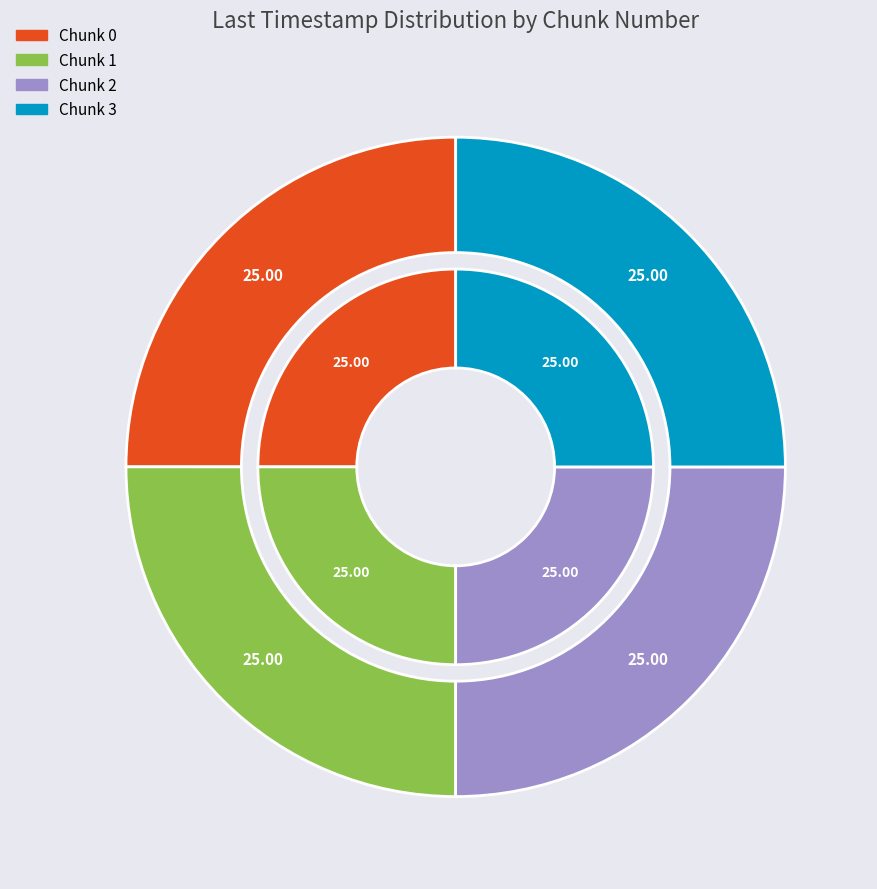

Approximately how many times larger is the value at Chunk 3 compared to Chunk 0?

1.0